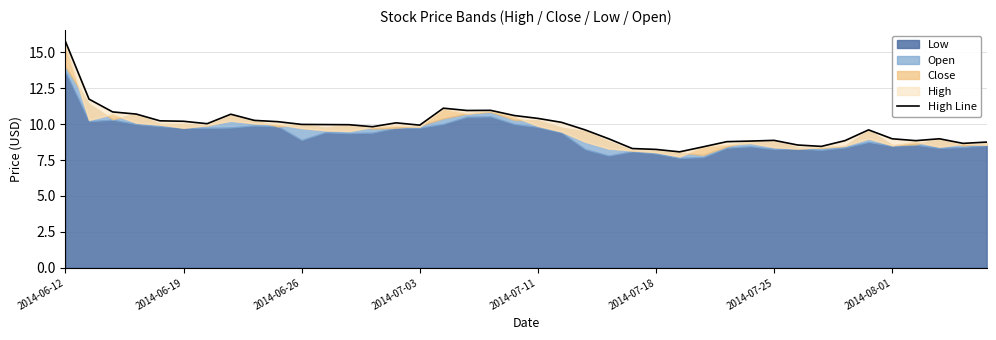

What position from the right is 22?

18